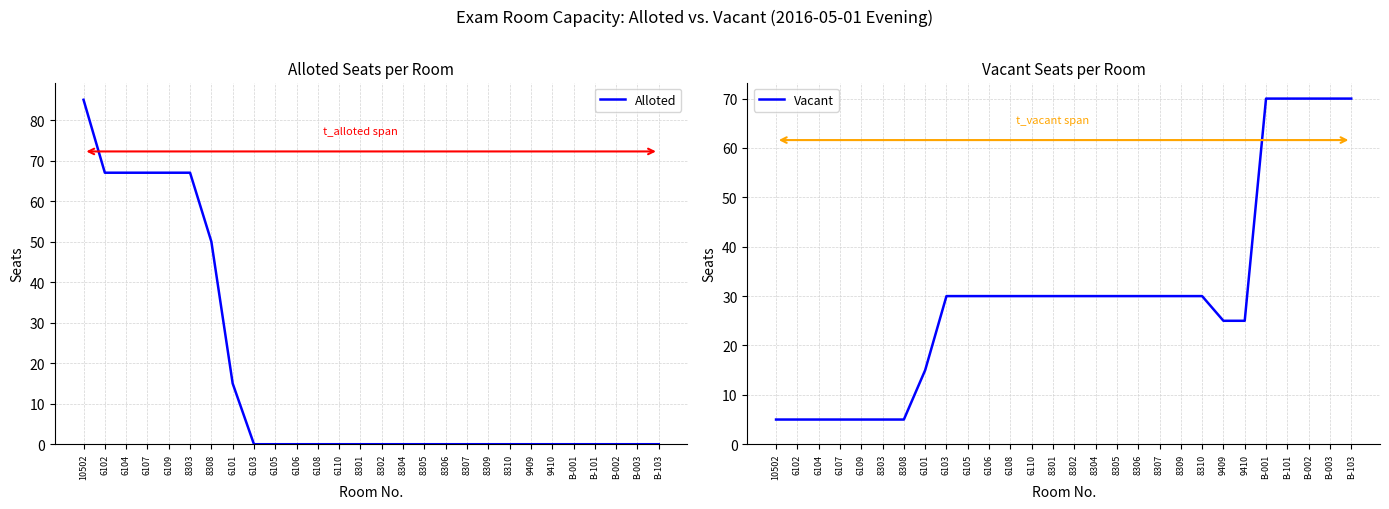

Rank the series by their average value, from lowest to highest.

Alloted, Vacant